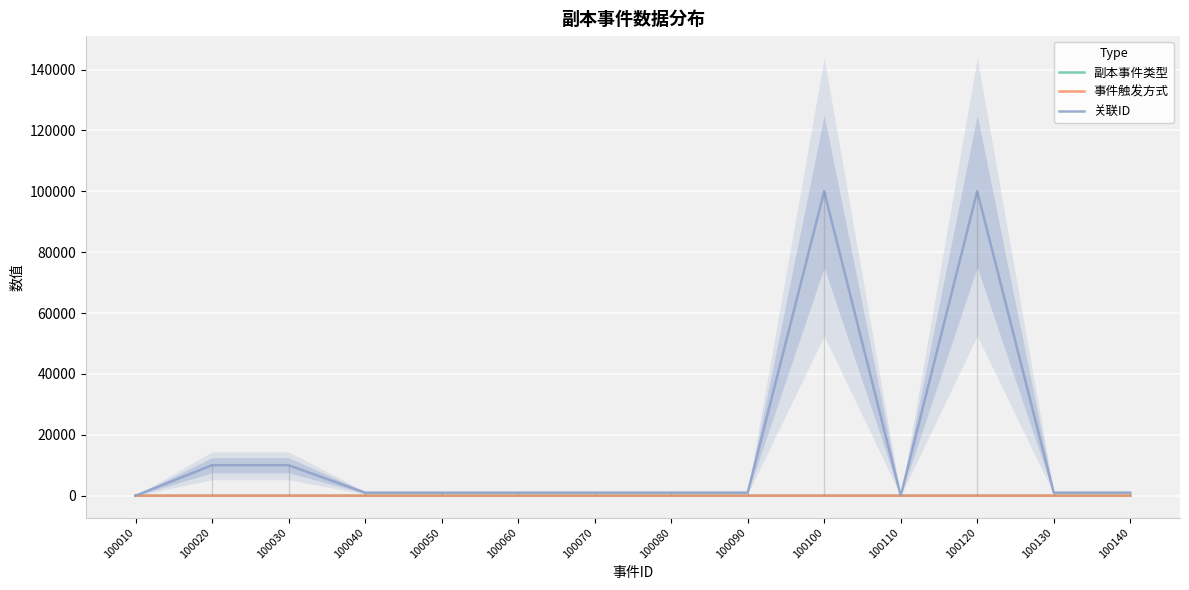

How many interior local valleys does the 副本事件类型 series have?

1